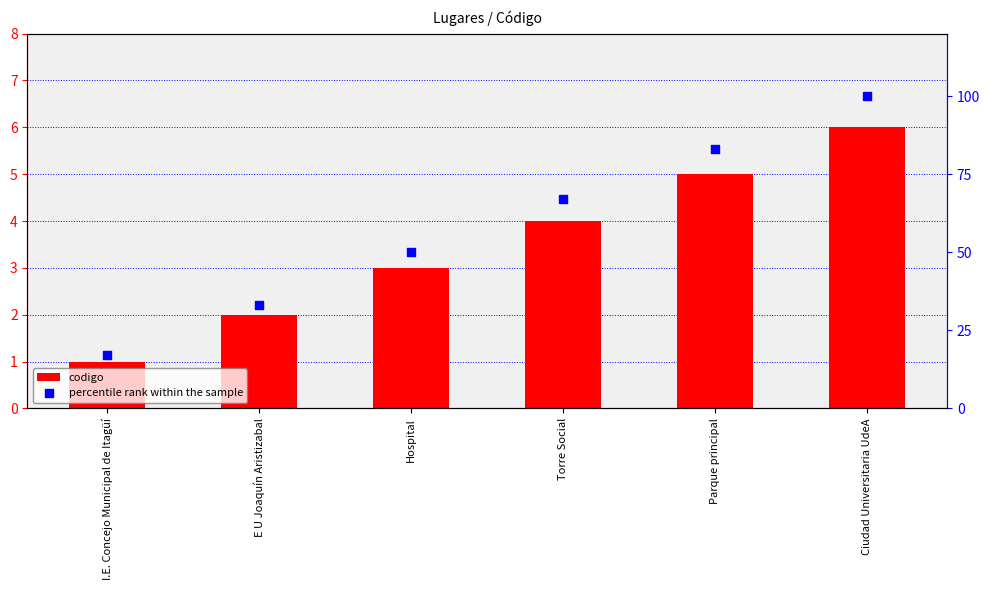

What is the total value across all series at Ciudad Universitaria UdeA?

106